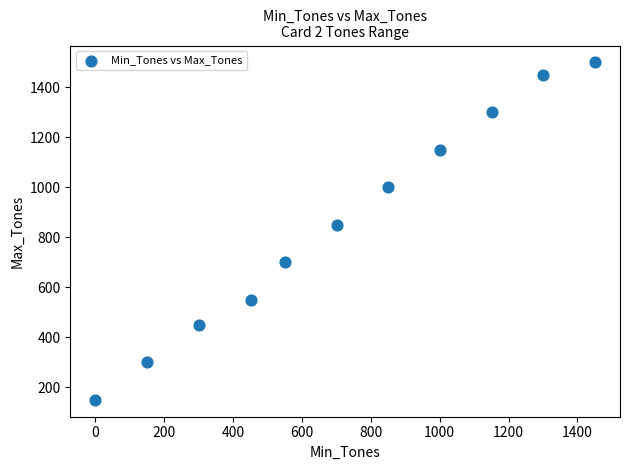

What is the average Y value?

855